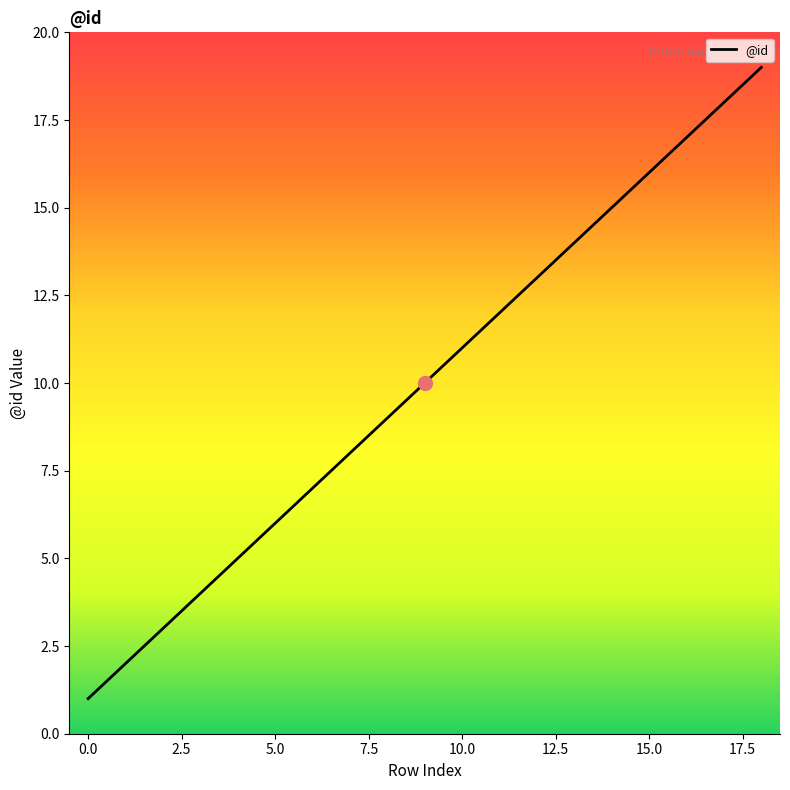

What is the maximum value shown in the chart?

19